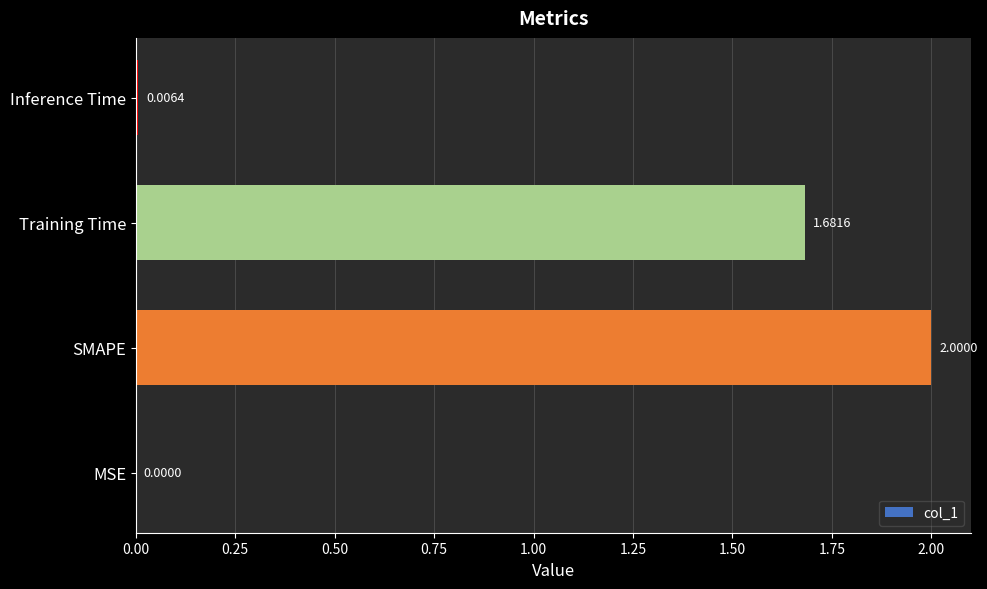

What is the sum of all values?

3.7